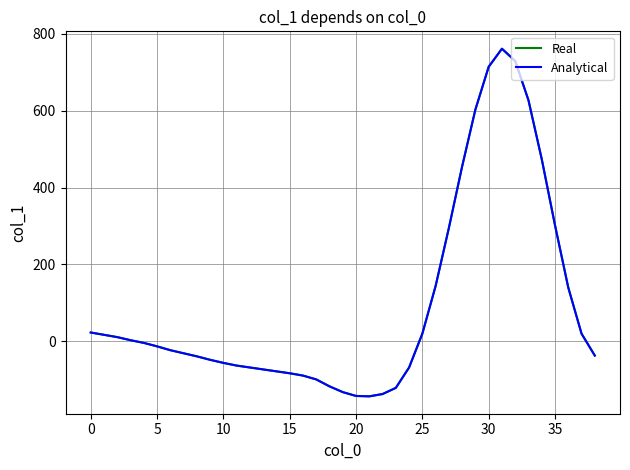

Does the chart display data point markers on the line(s)?

No